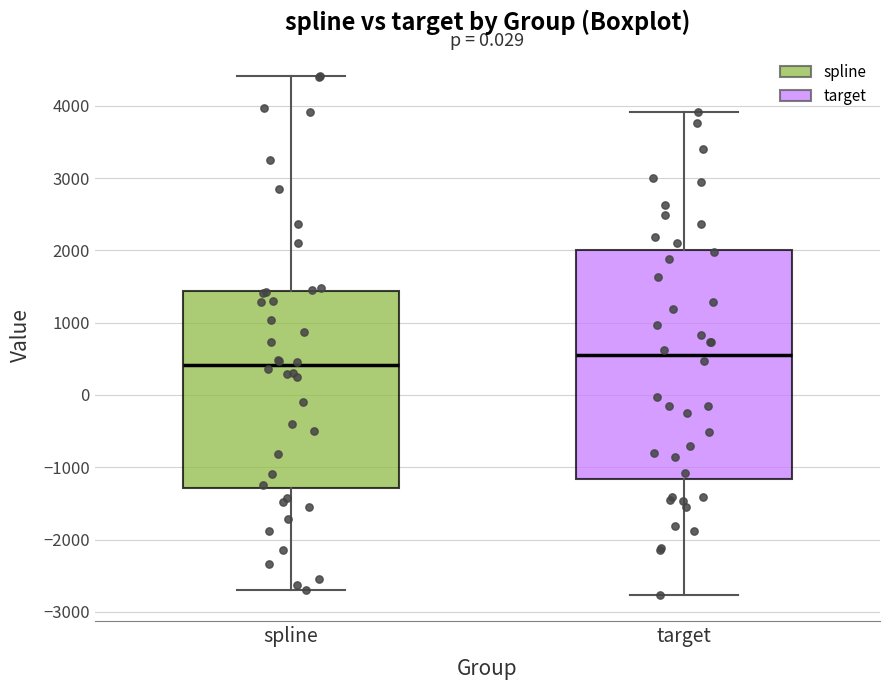

Where does the median line of the box for spline sit on the y-axis? The values are not printed on the chart, so give them approximately, as read against the axis.

400